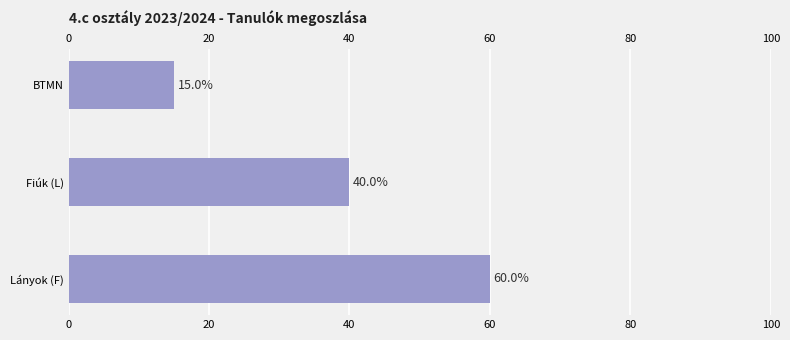

What is the value of the 2nd bar from the left?

40